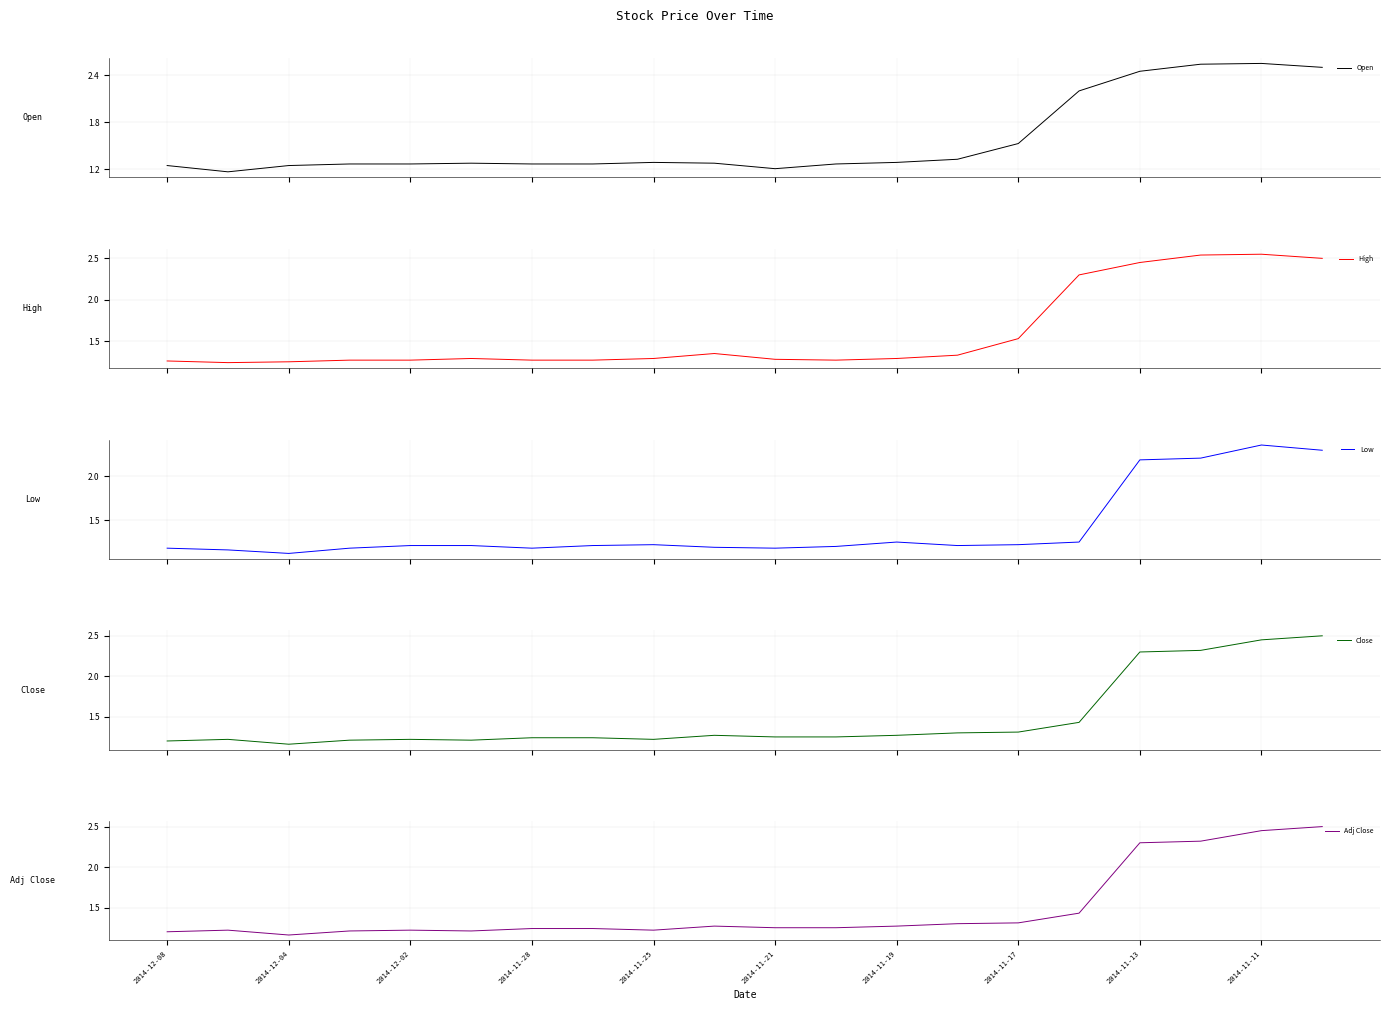

True or false: Adj Close has a value of 2.2 at 2014-11-25.

False